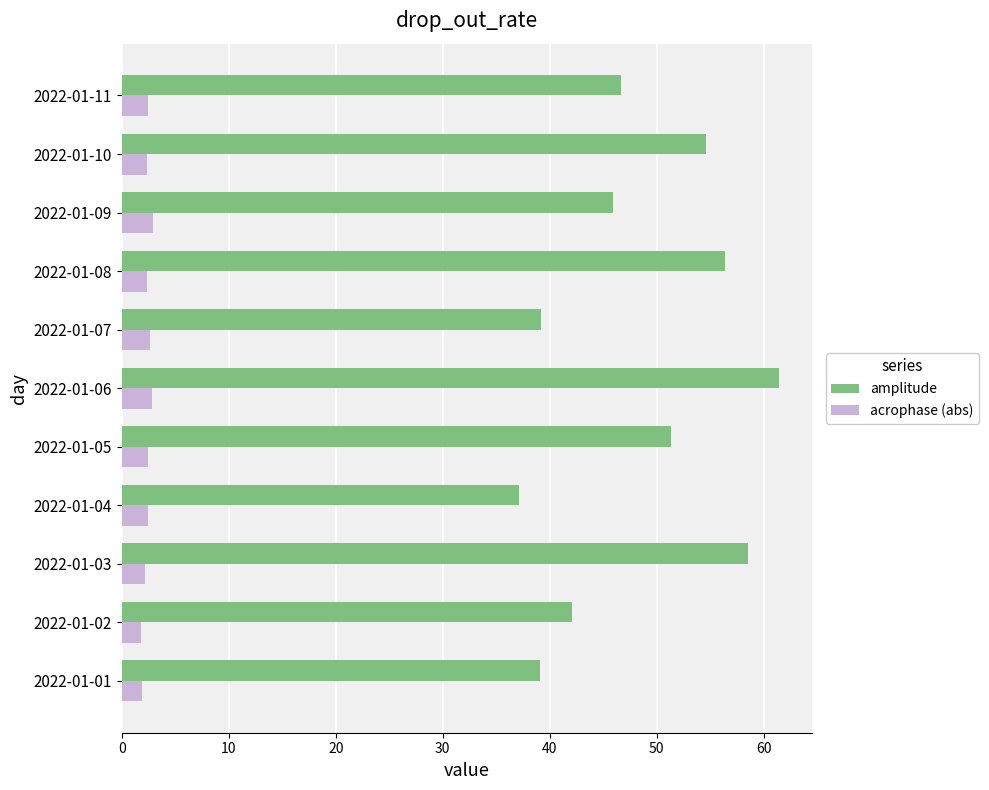

What is the sum of all acrophase (abs) values?

26.5